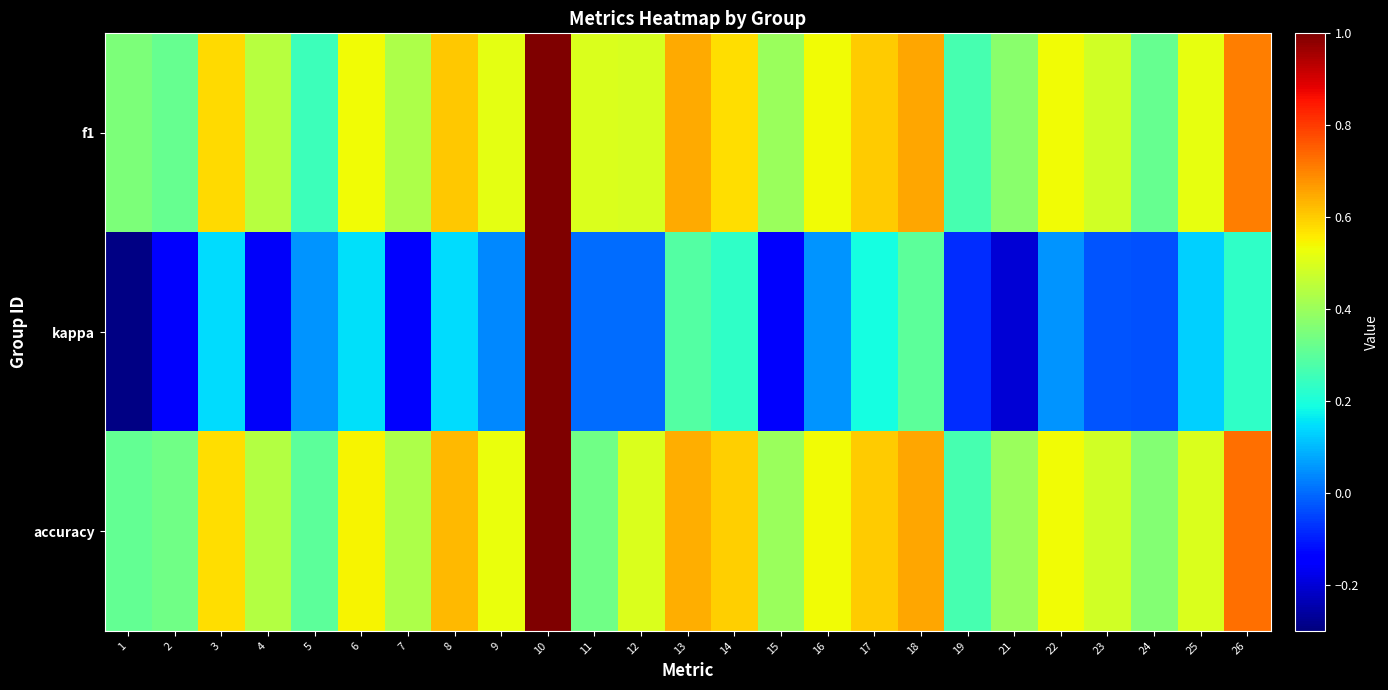

Reading left to right, transcribe all the data shown in this chart.

f1: 1=0.4	2=0.3	3=0.6	4=0.4	5=0.3	6=0.5	7=0.4	8=0.6	9=0.5	10=1.0	11=0.5	12=0.5	13=0.6	14=0.6	15=0.4	16=0.5	17=0.6	18=0.7	19=0.3	21=0.4	22=0.5	23=0.5	24=0.3	25=0.5	26=0.7
kappa: 1=-0.3	2=-0.2	3=0.1	4=-0.2	5=0.1	6=0.1	7=-0.1	8=0.1	9=0.0	10=1.0	11=0.0	12=0.0	13=0.3	14=0.2	15=-0.2	16=0.1	17=0.2	18=0.3	19=-0.1	21=-0.2	22=0.1	23=-0.0	24=-0.0	25=0.1	26=0.2
accuracy: 1=0.3	2=0.3	3=0.6	4=0.4	5=0.3	6=0.5	7=0.4	8=0.6	9=0.5	10=1.0	11=0.3	12=0.5	13=0.6	14=0.6	15=0.4	16=0.5	17=0.6	18=0.7	19=0.3	21=0.4	22=0.5	23=0.5	24=0.4	25=0.5	26=0.7